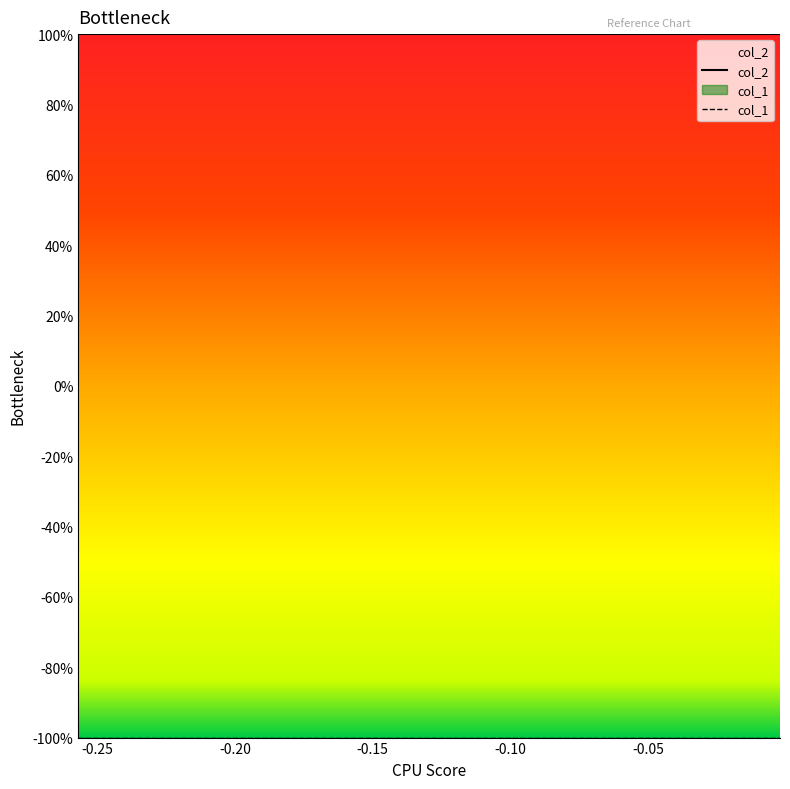

Which series has the largest range (max minus min)?

col_2